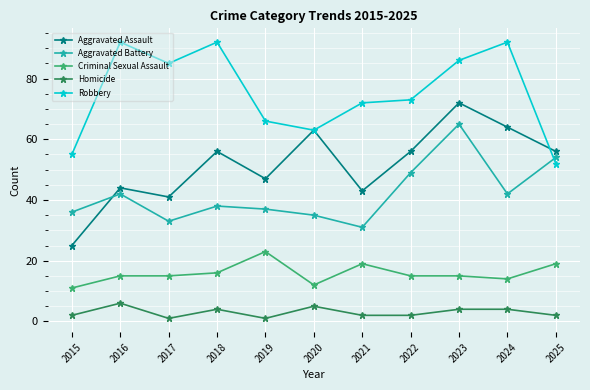

At which label does Robbery reach its minimum?

2025